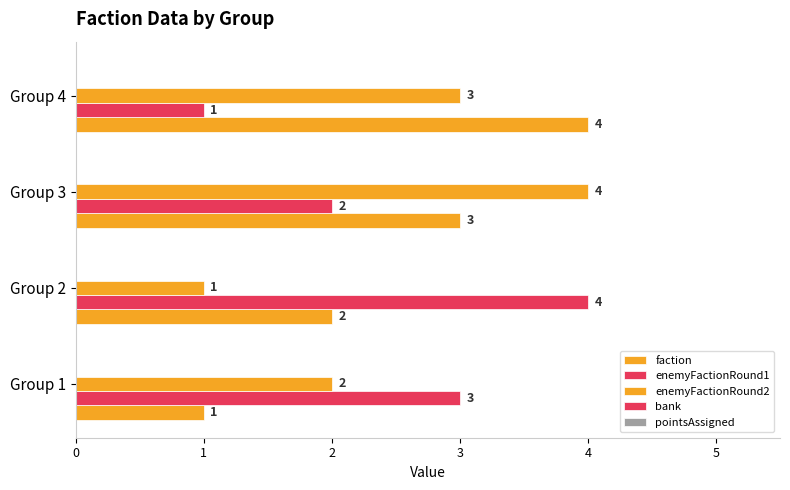

What is the minimum value for faction?

1.0